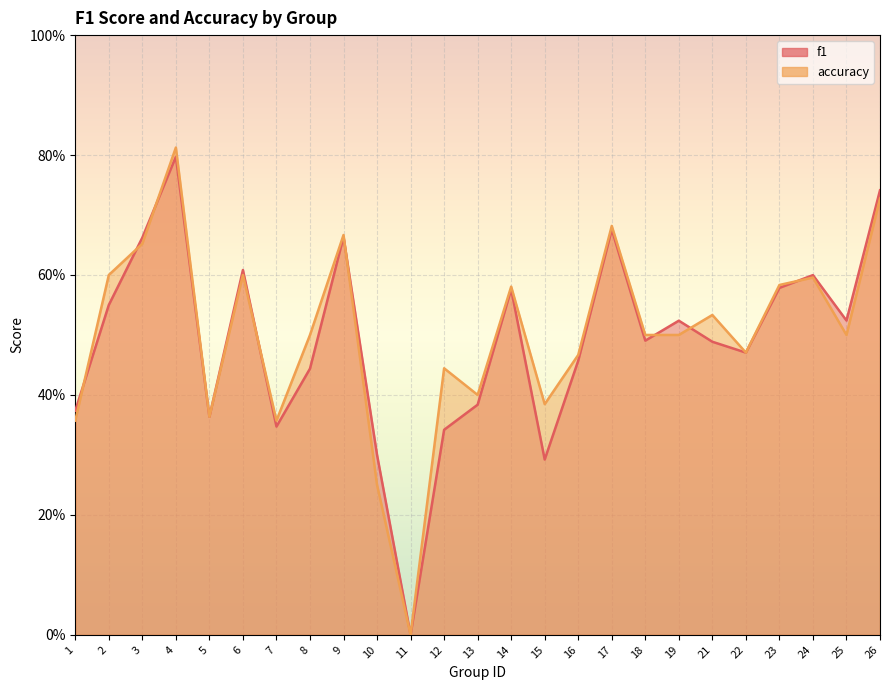

How many accuracy values are between 0 and 1?

25